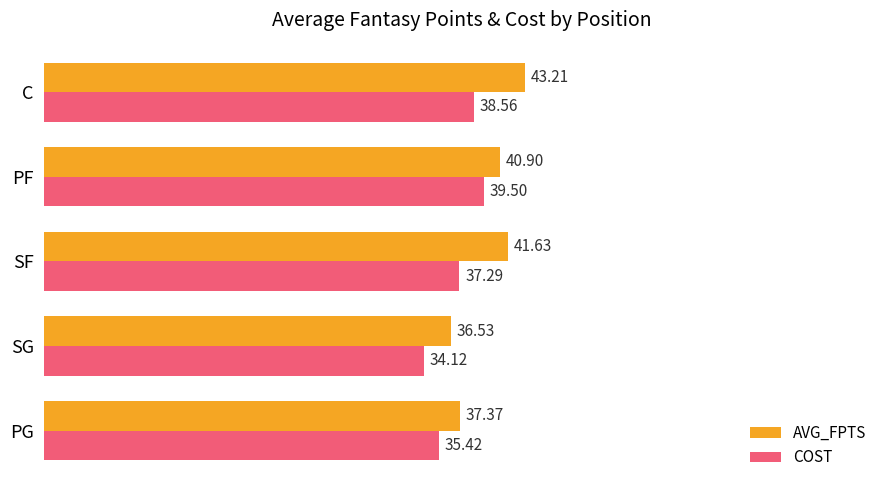

At which label is AVG_FPTS closest to 39?

PG